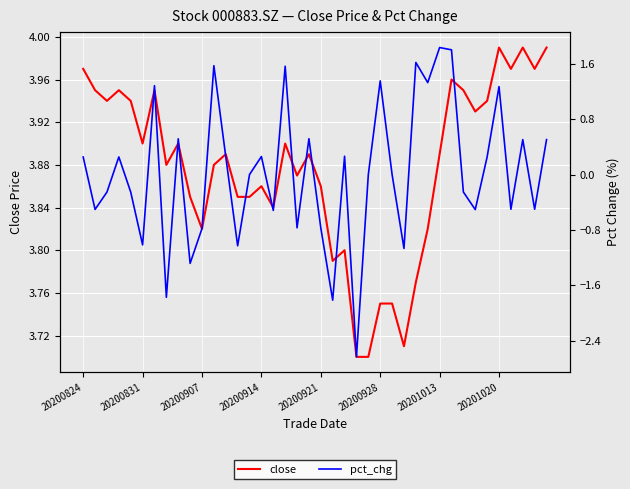

What is the difference between the highest and lowest values at 12?

3.6